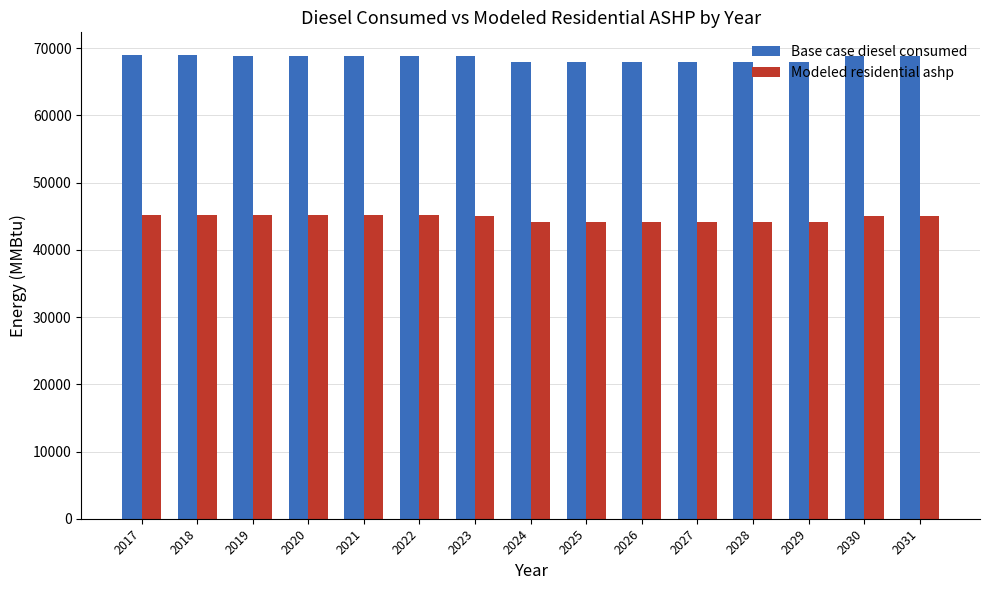

What is the value of the Modeled residential ashp bar at the 13th from the left?

44143.9